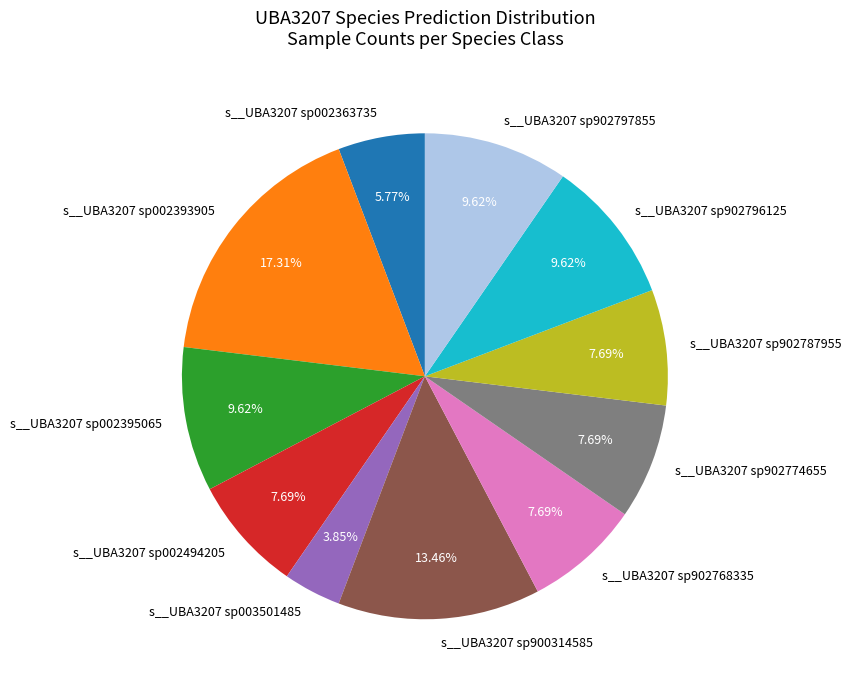

What percentage is the s__UBA3207 sp002395065 slice, to the nearest percent?

10%